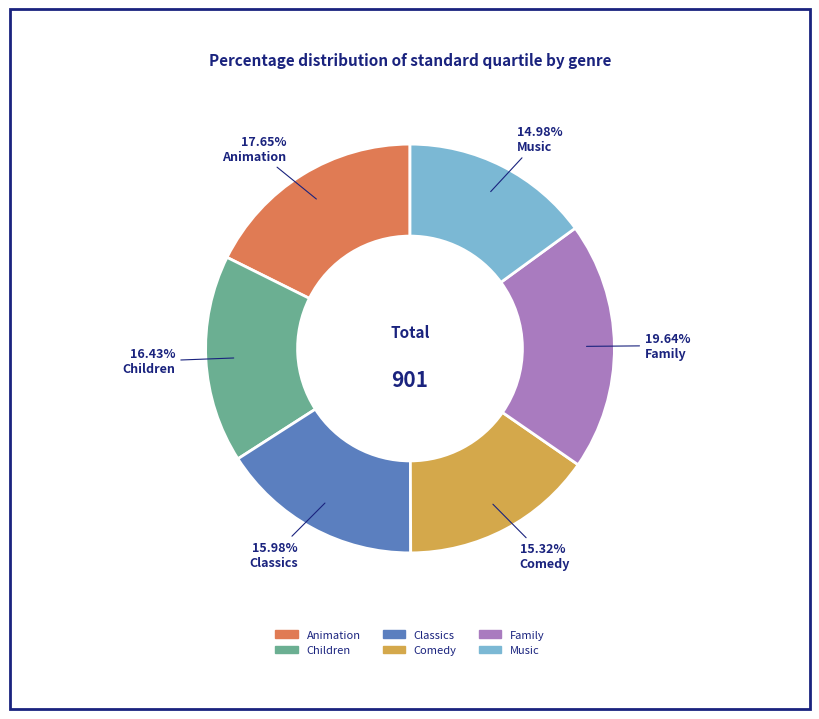

To the nearest percent, what percentage of the pie is Children?

16%